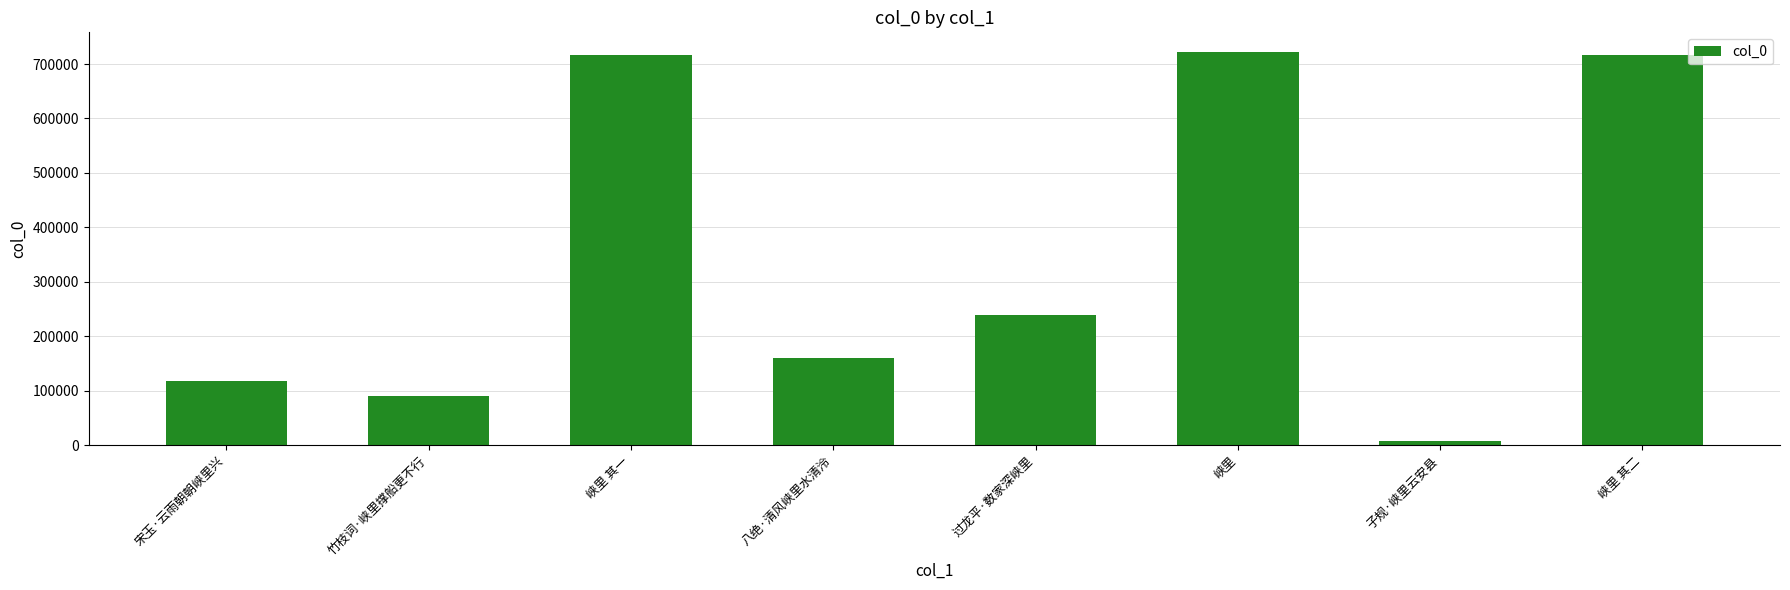

What is the value of the 5th bar from the left?

239661